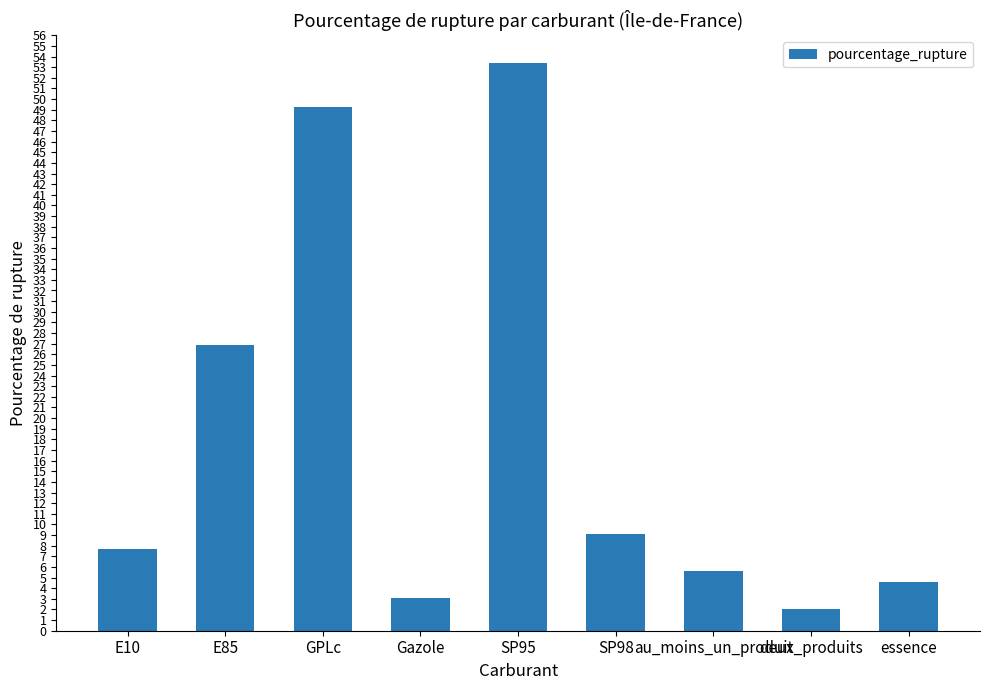

What is the average value?

18.0